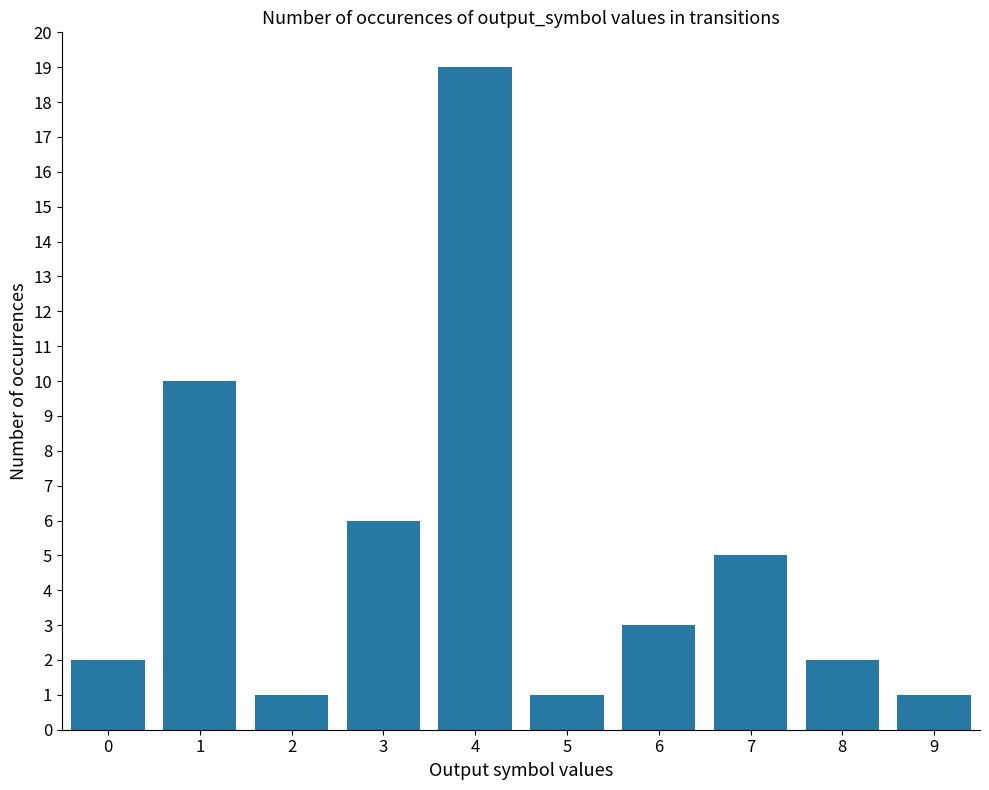

What is the maximum value shown in the chart?

19